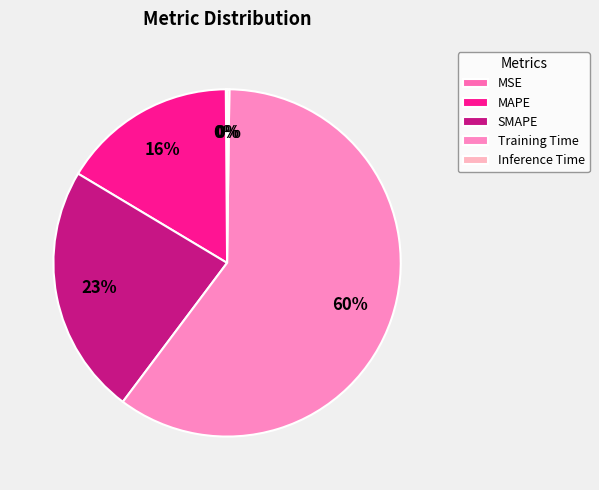

Which slice represents more than half of the pie?

Training Time